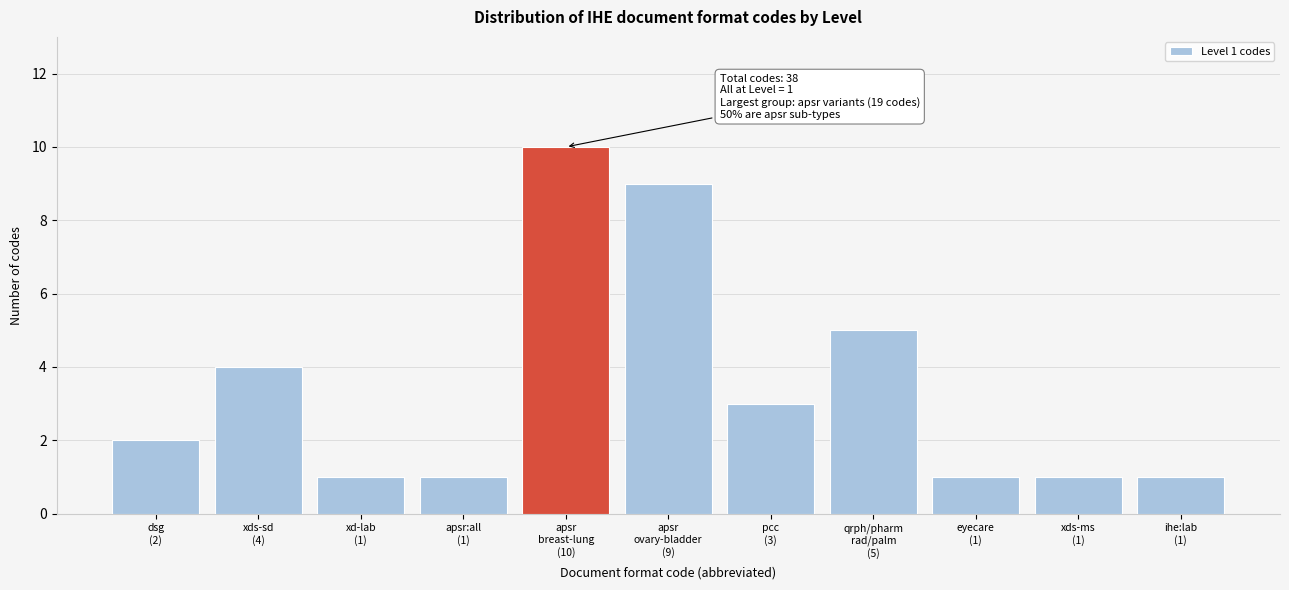

Reading left to right, what are all the values shown in this chart?

2	4	1	1	10	9	3	5	1	1	1